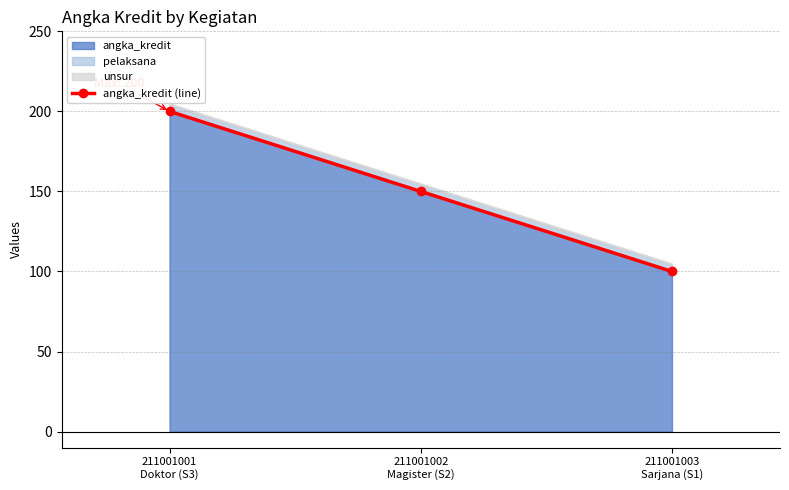

Is it true that the value at 211001003
Sarjana (S1) is 100?

True